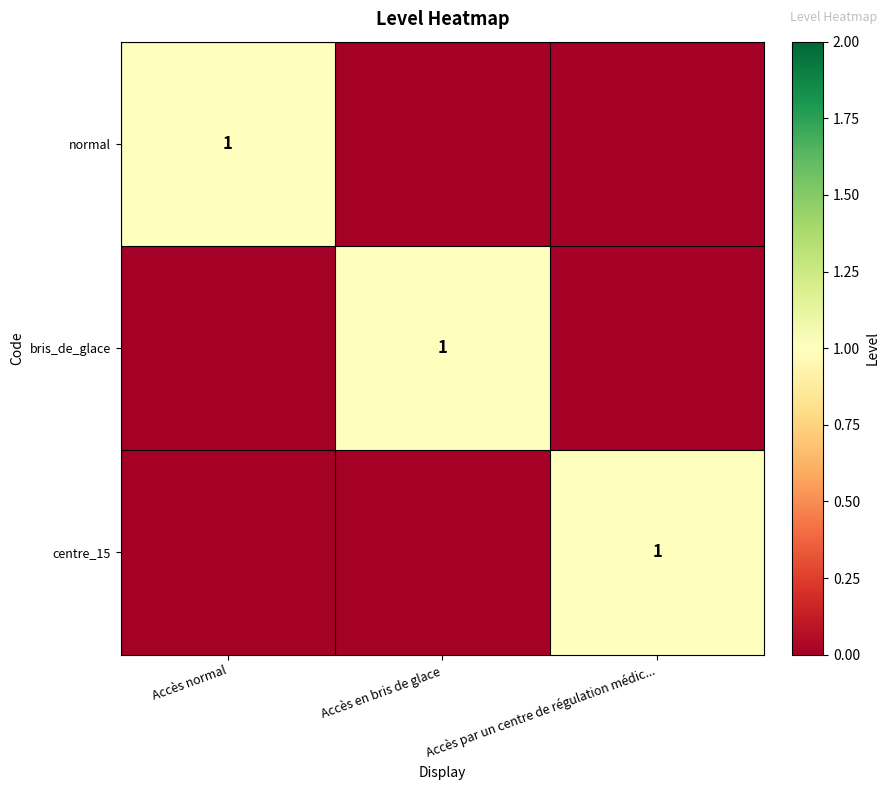

The value of bris_de_glace at Accès en bris de glace is 0. True or false?

False